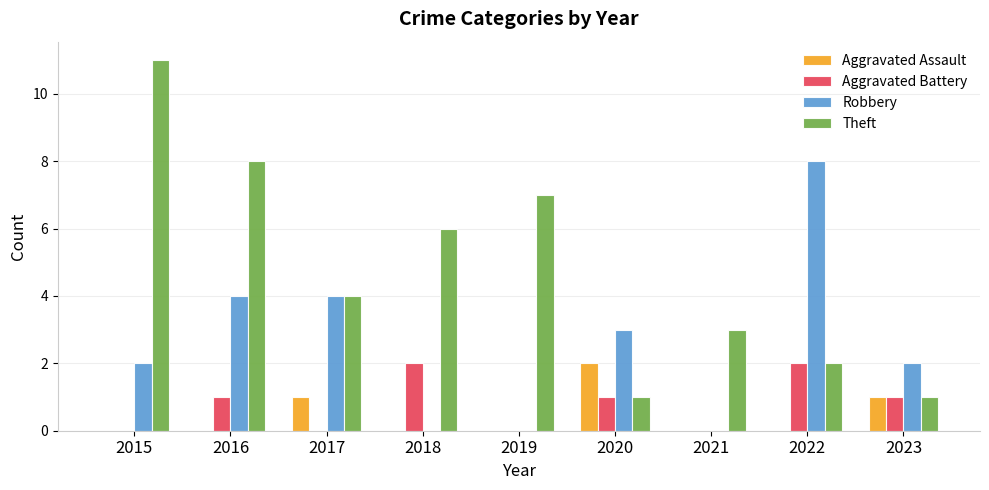

How many series are shown in this chart?

4